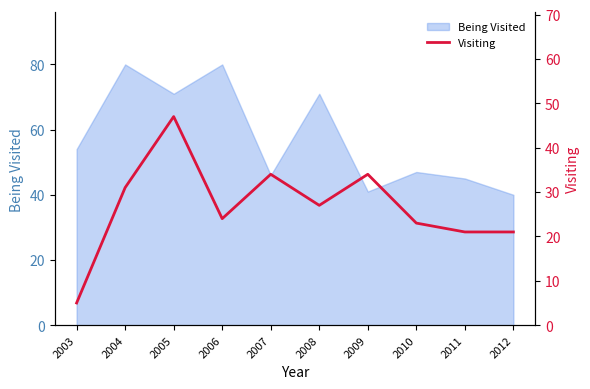

Is it true that the value at 2007 is 18?

False